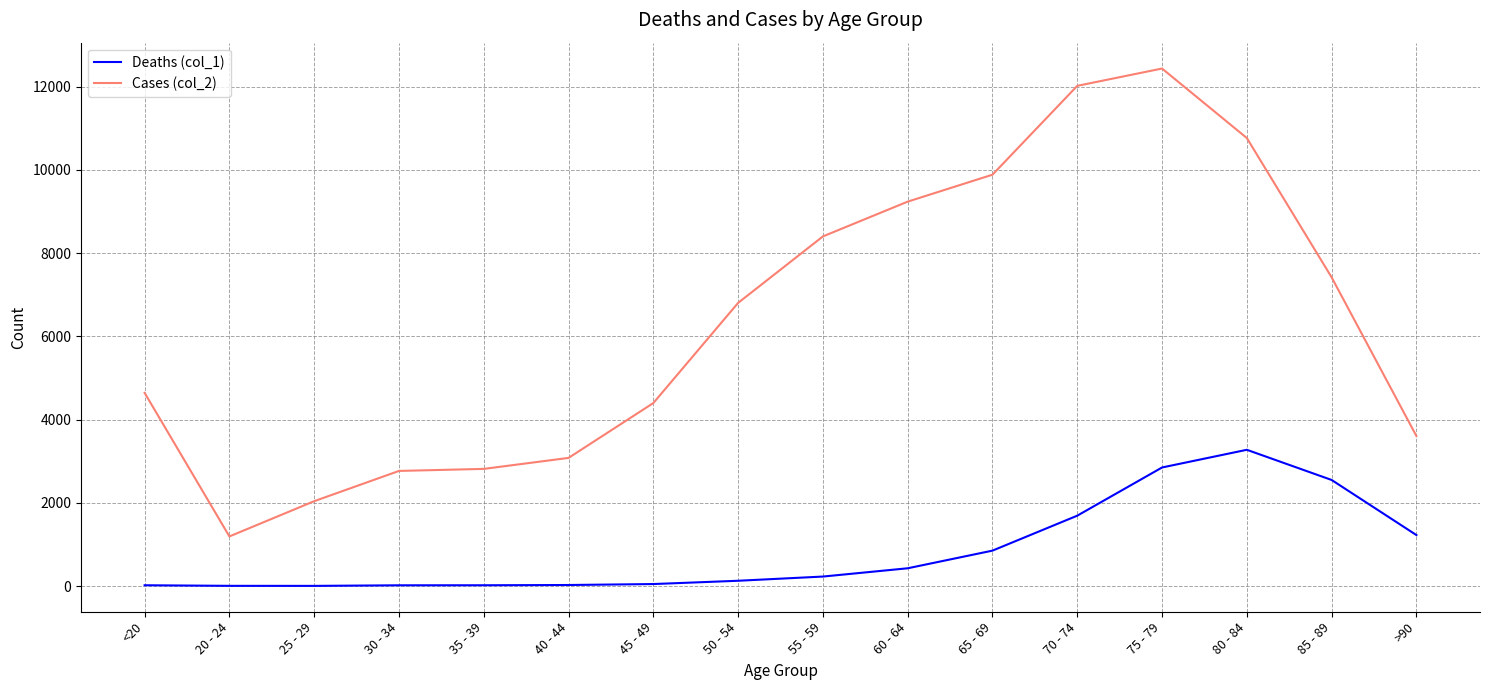

How many values in the Cases (col_2) series are below 6803?

8